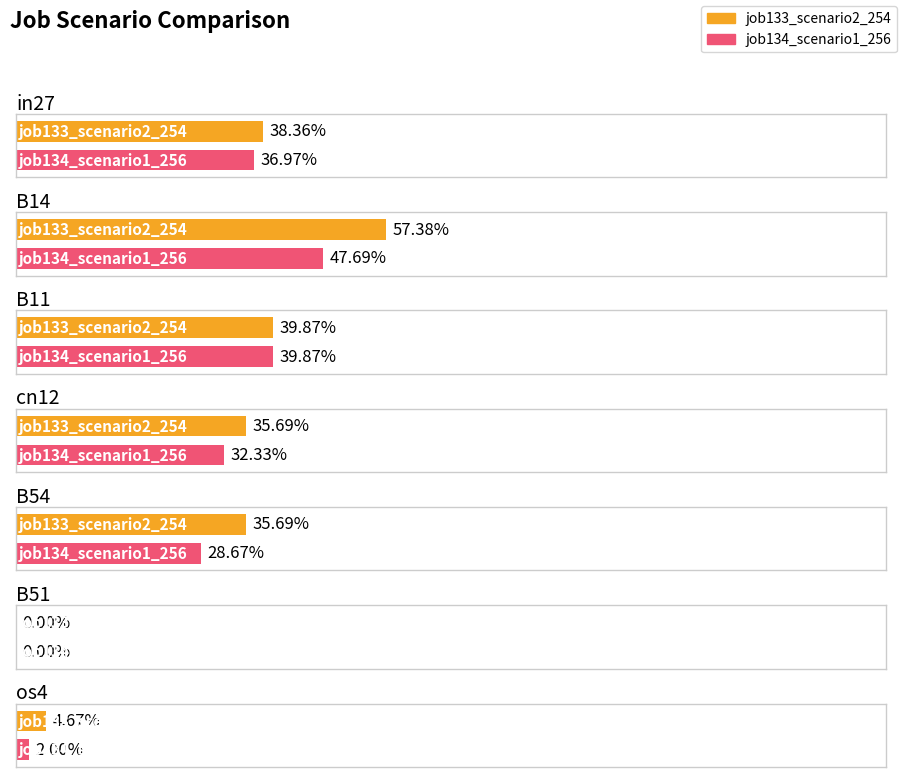

What is the average value of the job133_scenario2_254 series?

0.3